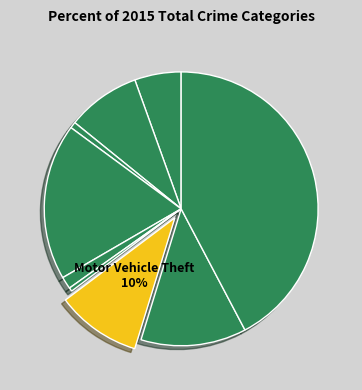

How many segments does this pie chart have?

9